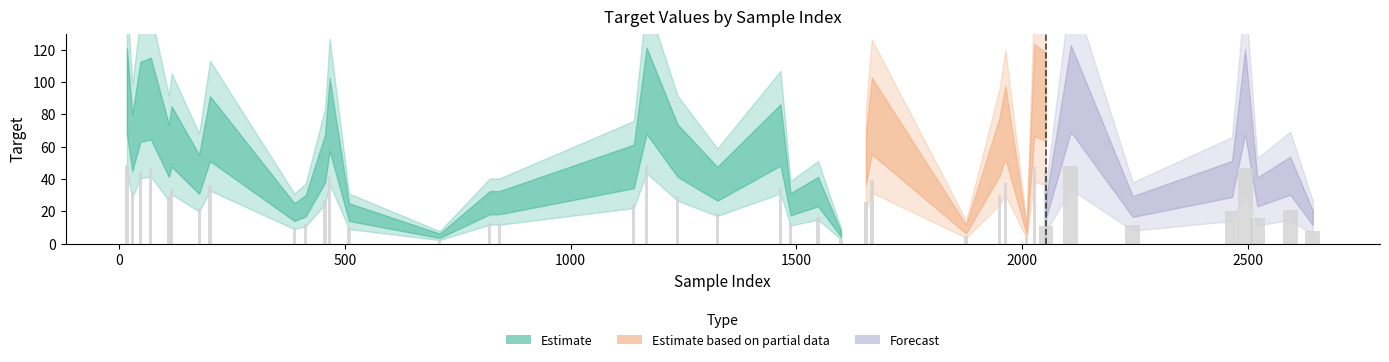

List the labels in order of value, largest first.

17, 1168, 2108, 2027, 2494, 70, 2052, 47, 466, 1667, 1963, 201, 1465, 116, 29, 1950, 110, 1237, 456, 1654, 1140, 177, 2594, 2465, 1325, 1548, 2521, 821, 842, 1487, 413, 2245, 2053, 388, 509, 2644, 1876, 2010, 1599, 710